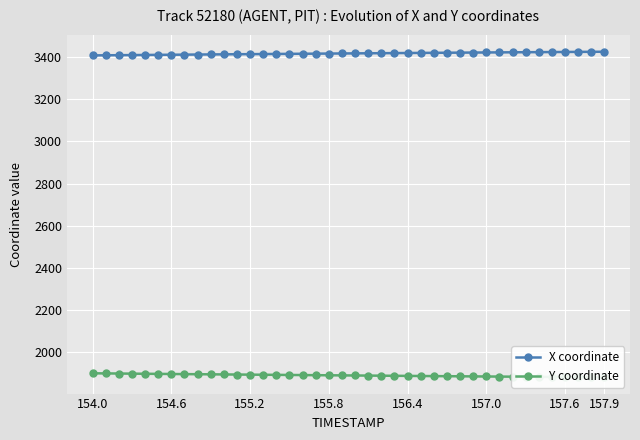

Rank the series by their maximum value, from lowest to highest.

Y coordinate, X coordinate